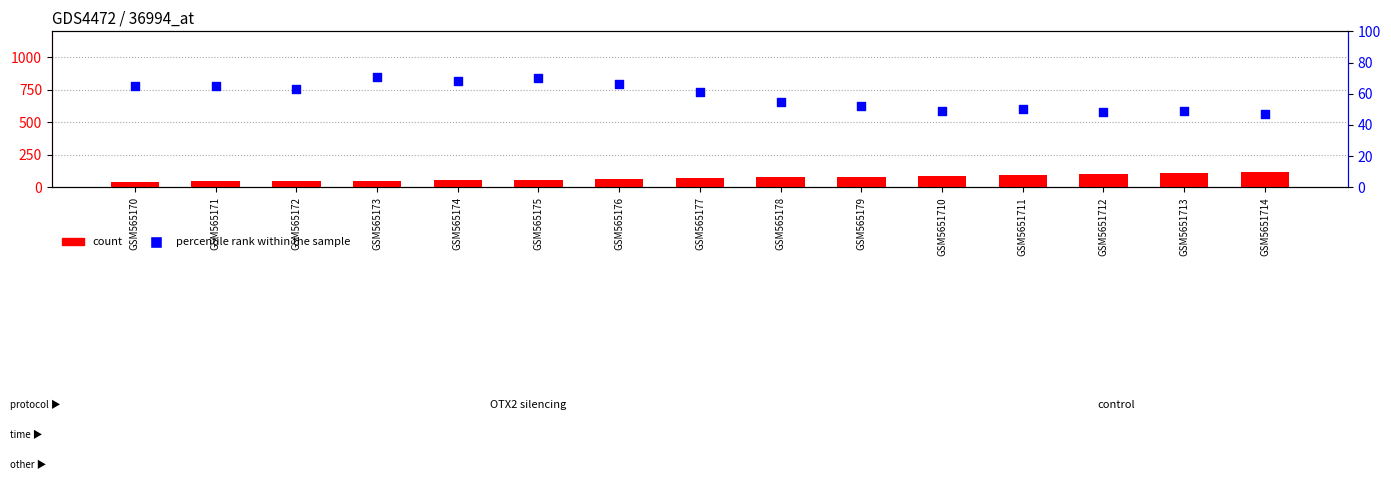

Which series contains the highest Y value?

count